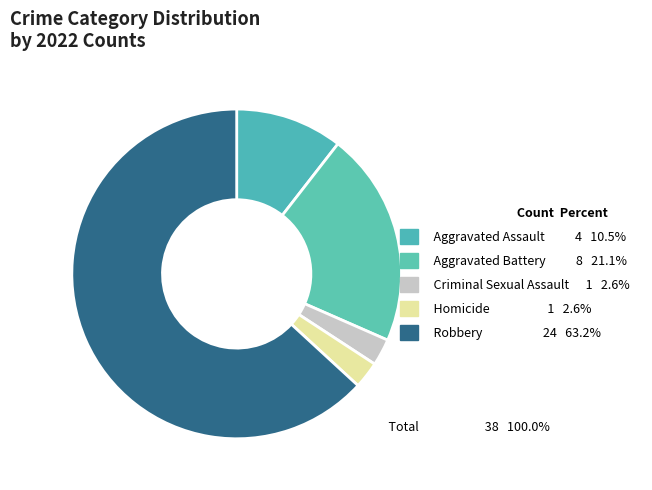

How many segments does this pie chart have?

5